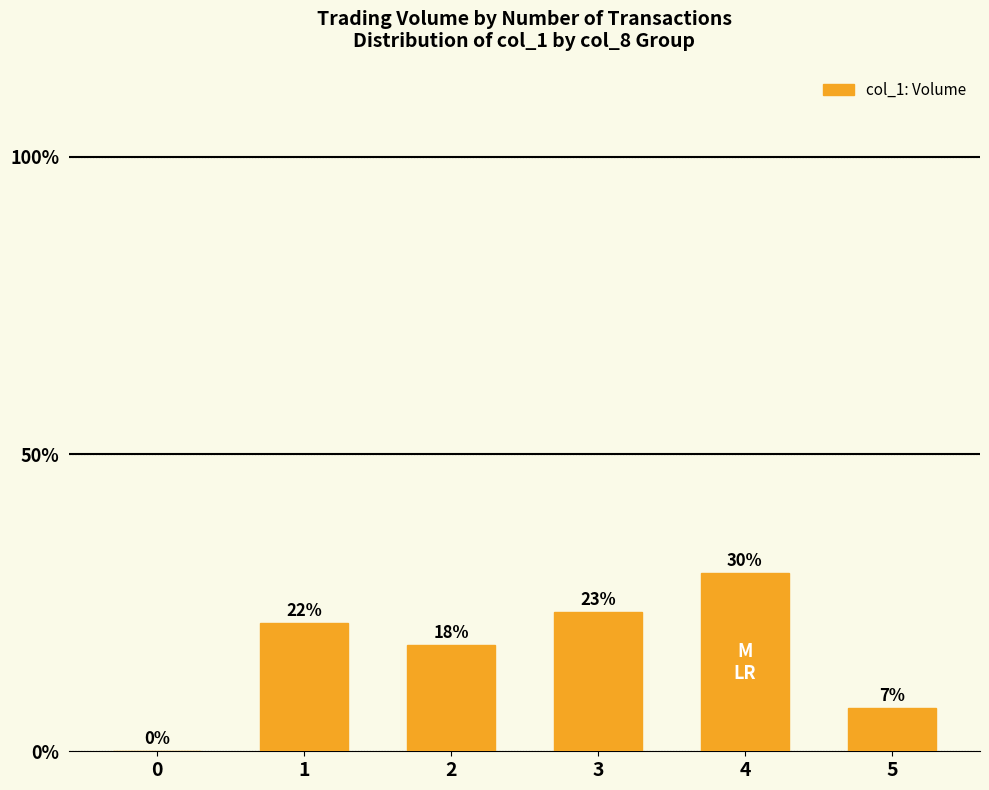

What is the value of the 3rd bar from the left?

17.9